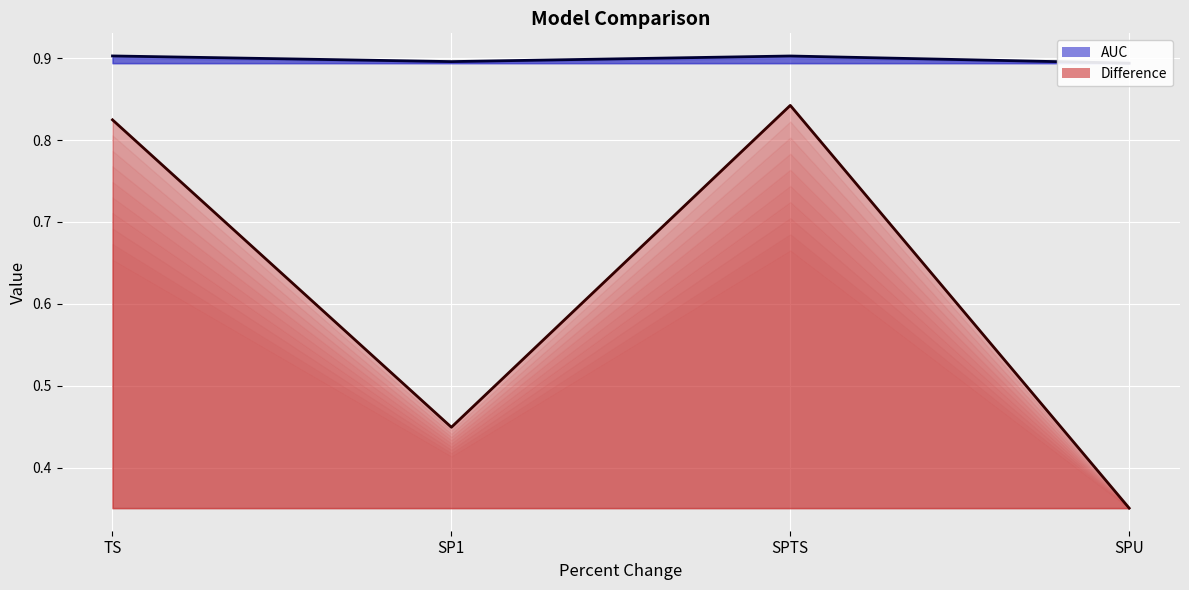

What is the maximum value shown in the chart?

0.9